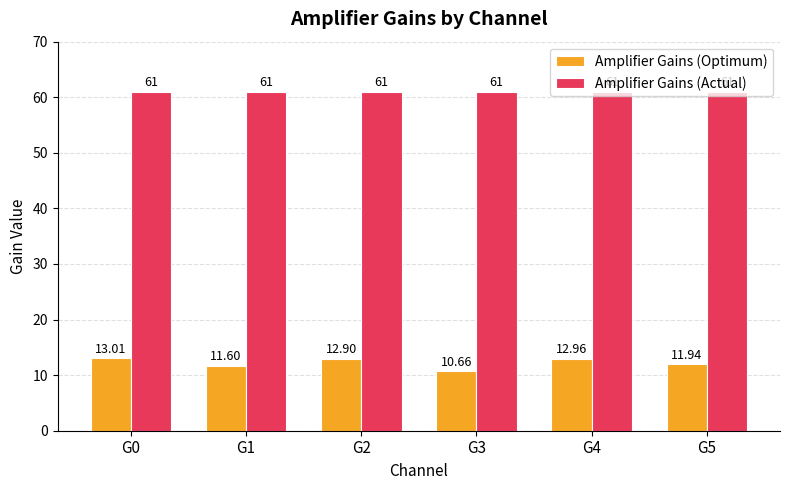

What is the sum of all Amplifier Gains (Actual) values?

366.0